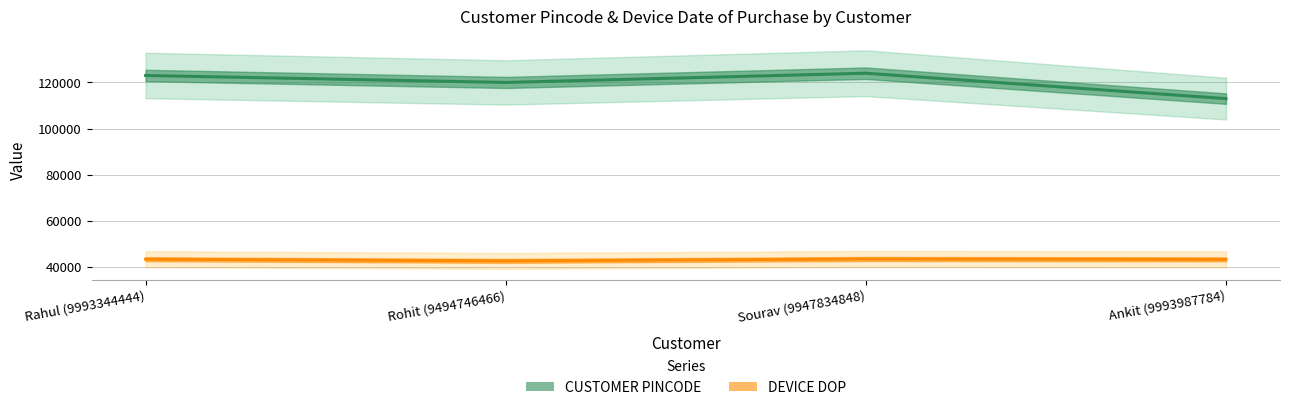

Which series has the largest total across all categories?

CUSTOMER PINCODE